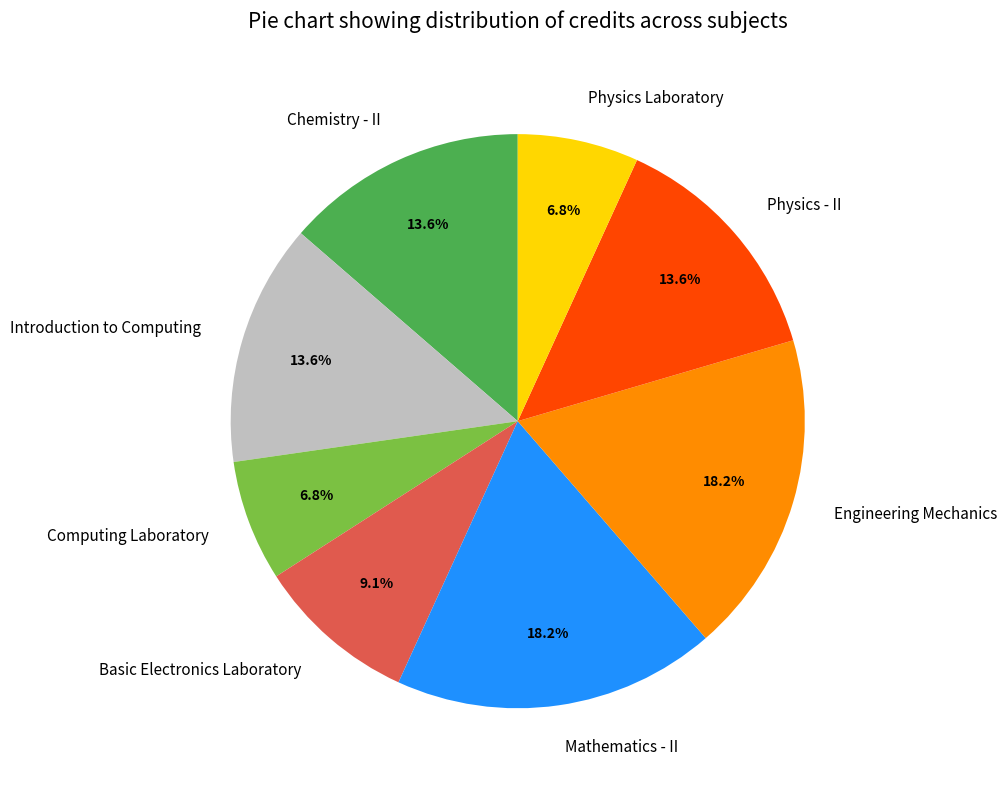

Does Chemistry - II account for over 50% of the chart?

No